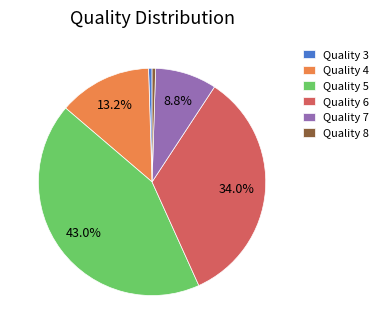

What is the largest slice in the pie chart?

Quality 5